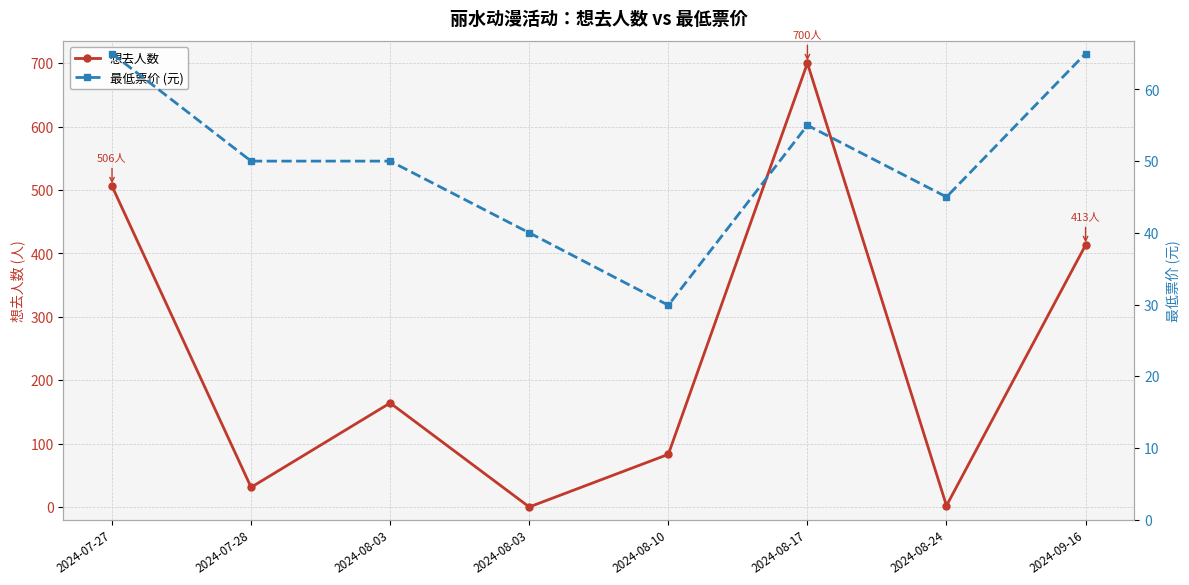

Which has a higher value, 2024-08-17 or 2024-08-03?

2024-08-17